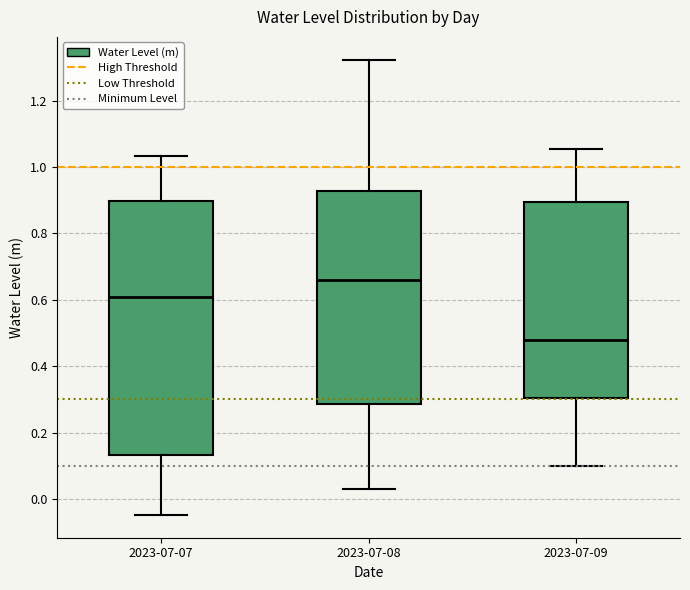

Reading left to right, read every box against the y-axis: the position of its median line, the range the box covers, and the ends of its whiskers. The values are not printed on the chart, so give them approximately, as read against the axis.

2023-07-07: median 0.60, box 0.14 to 0.90, whiskers -0.04 to 1.04
2023-07-08: median 0.66, box 0.28 to 0.92, whiskers 0.04 to 1.32
2023-07-09: median 0.48, box 0.30 to 0.90, whiskers 0.10 to 1.06